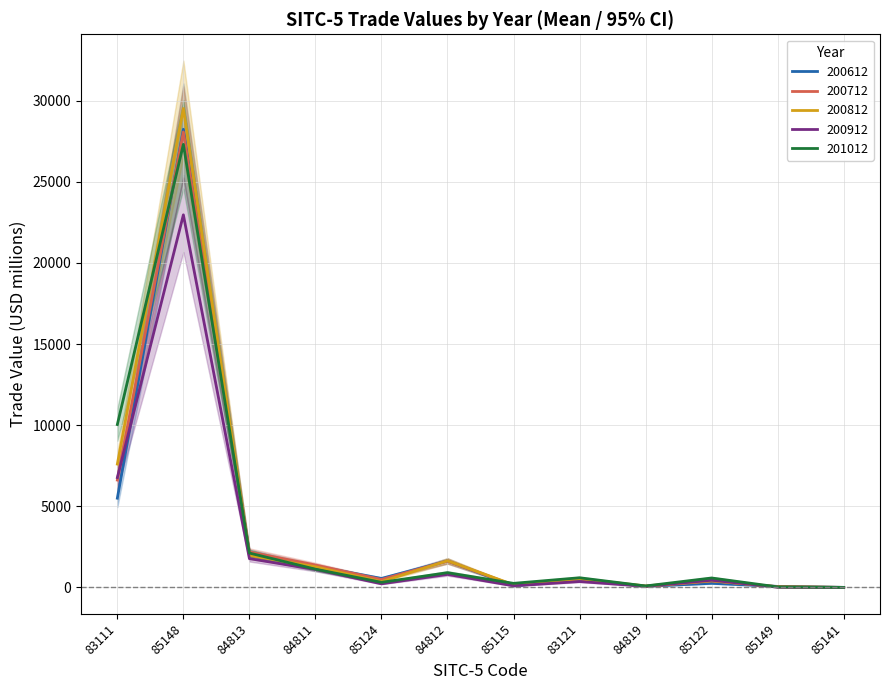

What is the difference between the maximum and minimum values in the 200612 series?

28234.2